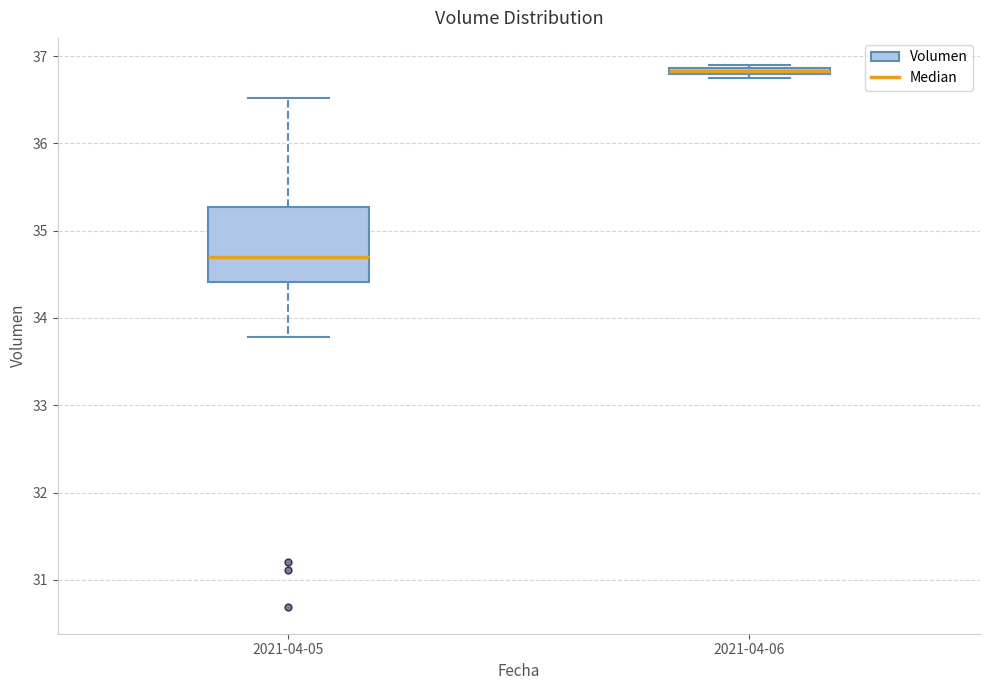

Which box's median line is the lowest?

2021-04-05